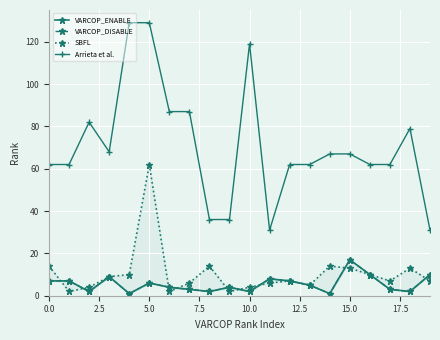

Reading left to right, extract all data points from this chart.

VARCOP_ENABLE: 7	7	2	9	1	6	4	3	2	4	2	8	7	5	1	17	10	3	2	10
VARCOP_DISABLE: 7	7	2	9	1	6	4	3	2	4	2	8	7	5	1	17	10	3	2	10
SBFL: 14	2	4	9	10	62	2	6	14	2	4	6	7	5	14	13	10	7	13	7
Arrieta et al.: 62	62	82	68	129	129	87	87	36	36	119	31	62	62	67	67	62	62	79	31